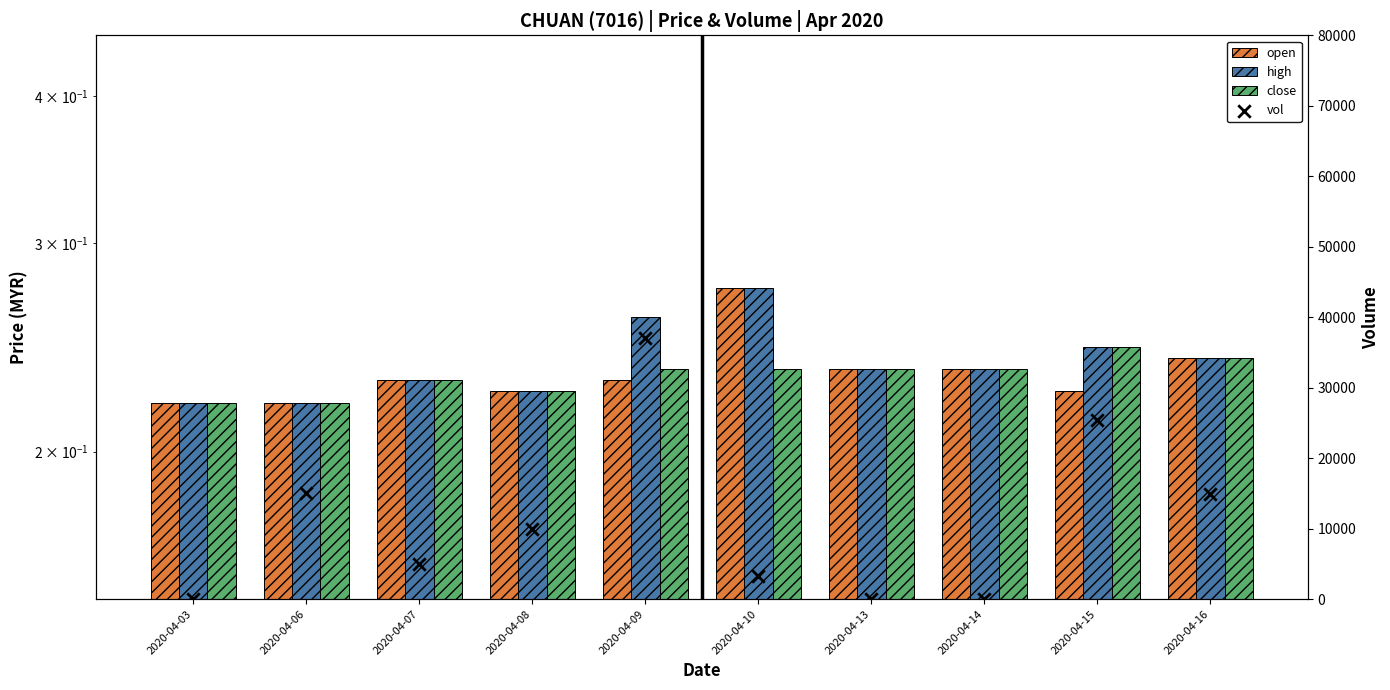

Which series has the largest total across all categories?

vol